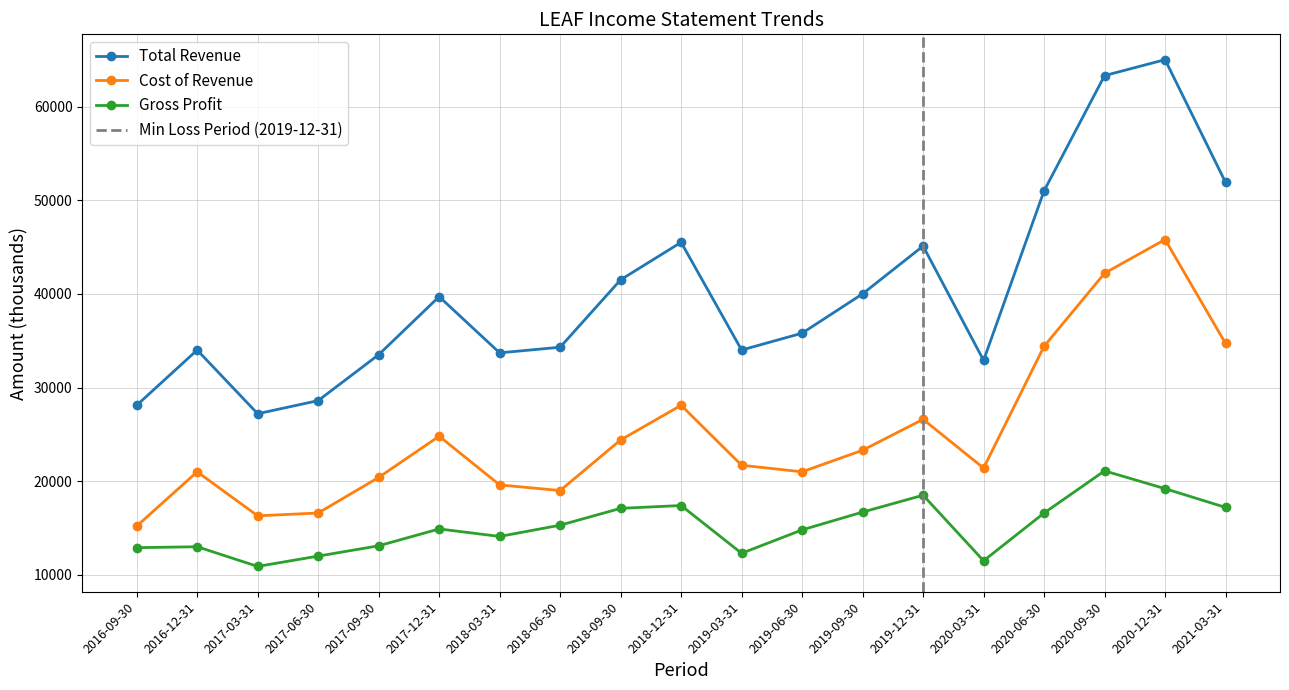

What is the difference between the second highest and second lowest values in the Gross Profit series?

7700